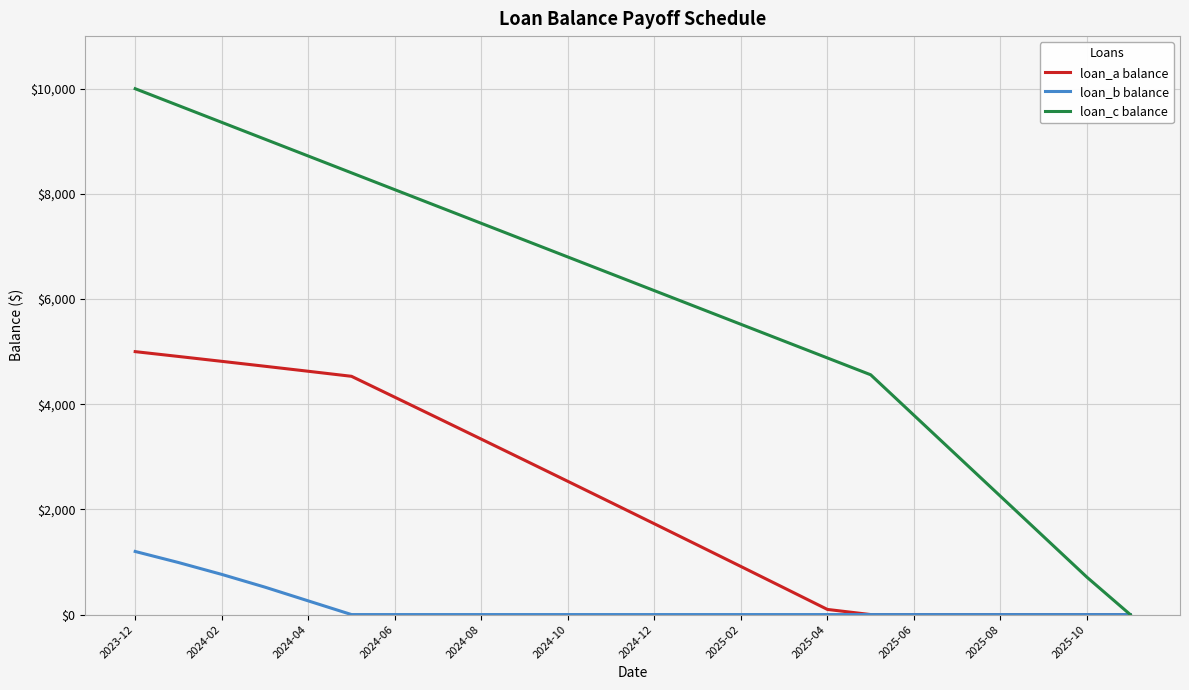

Which series has the largest total across all categories?

loan_c balance